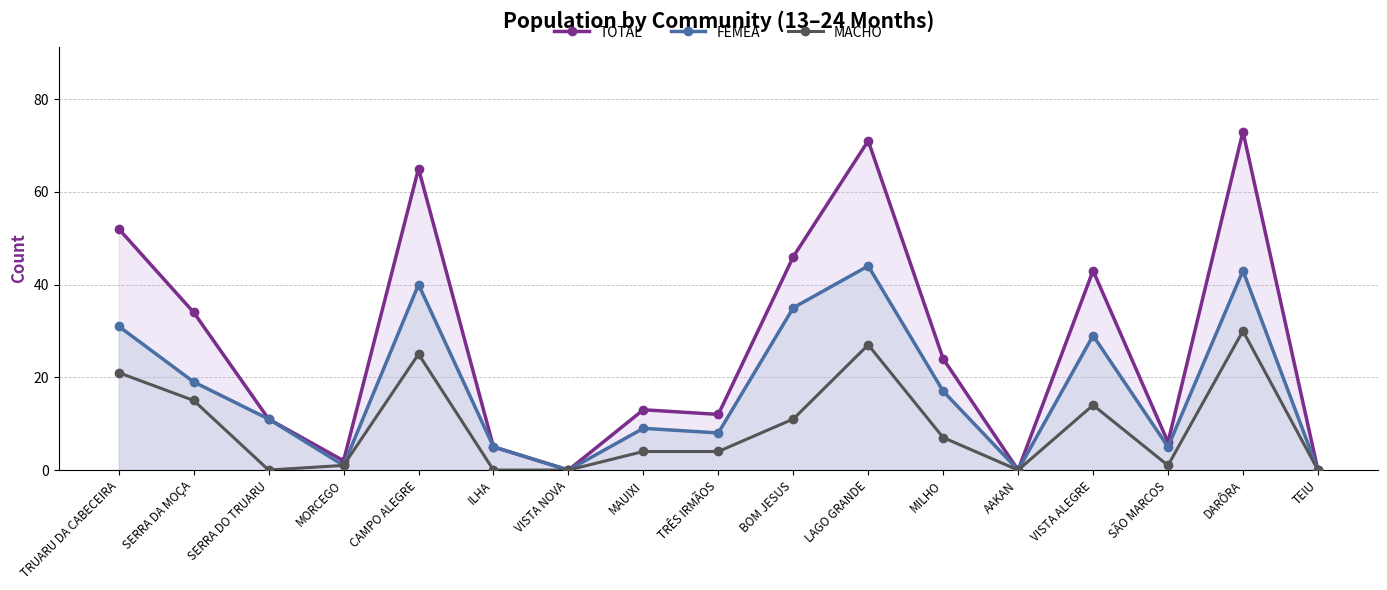

What position from the right is CAMPO ALEGRE?

13